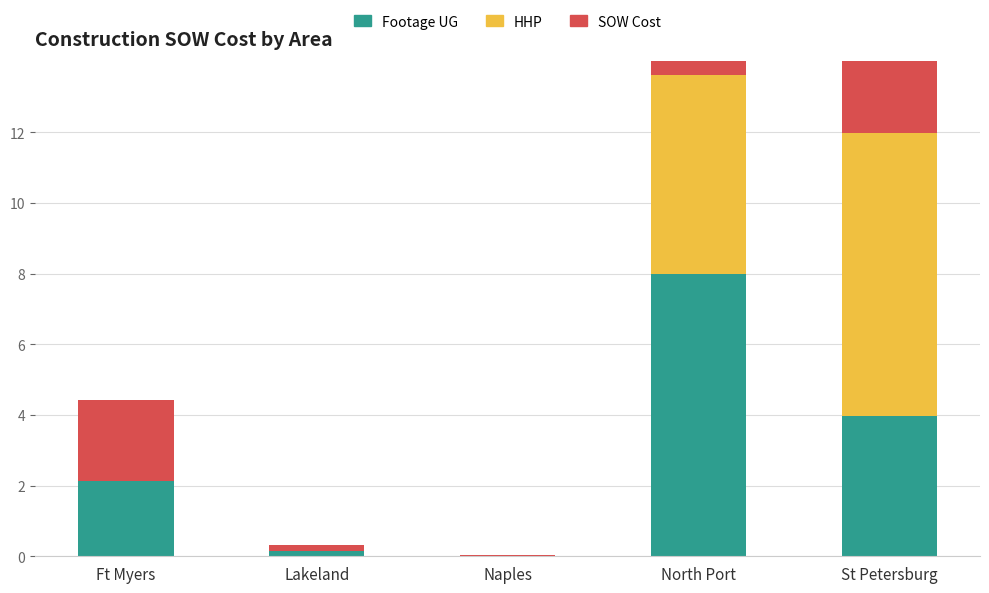

What is the difference between the second highest and second lowest values in the SOW Cost series?

4.5